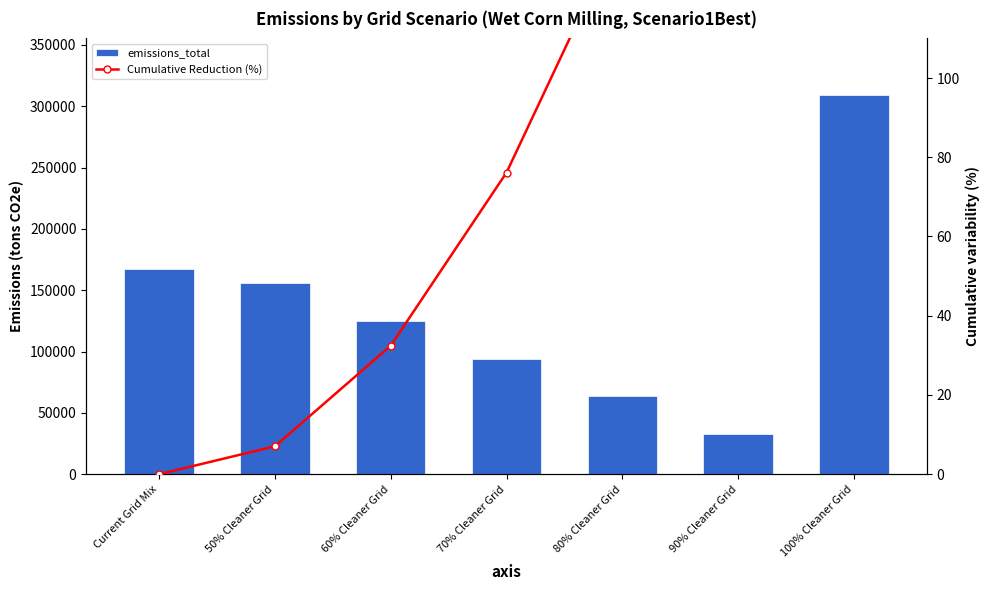

What is the label of the 1st bar from the right?

100% Cleaner Grid